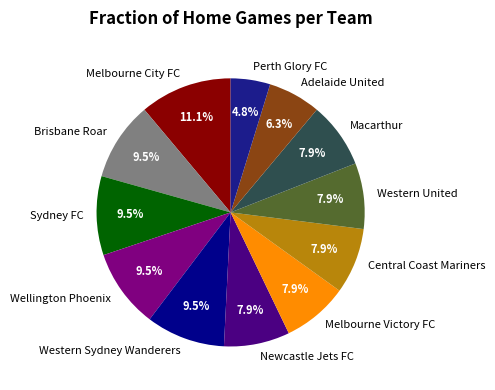

What is the smallest slice in the pie chart?

Perth Glory FC